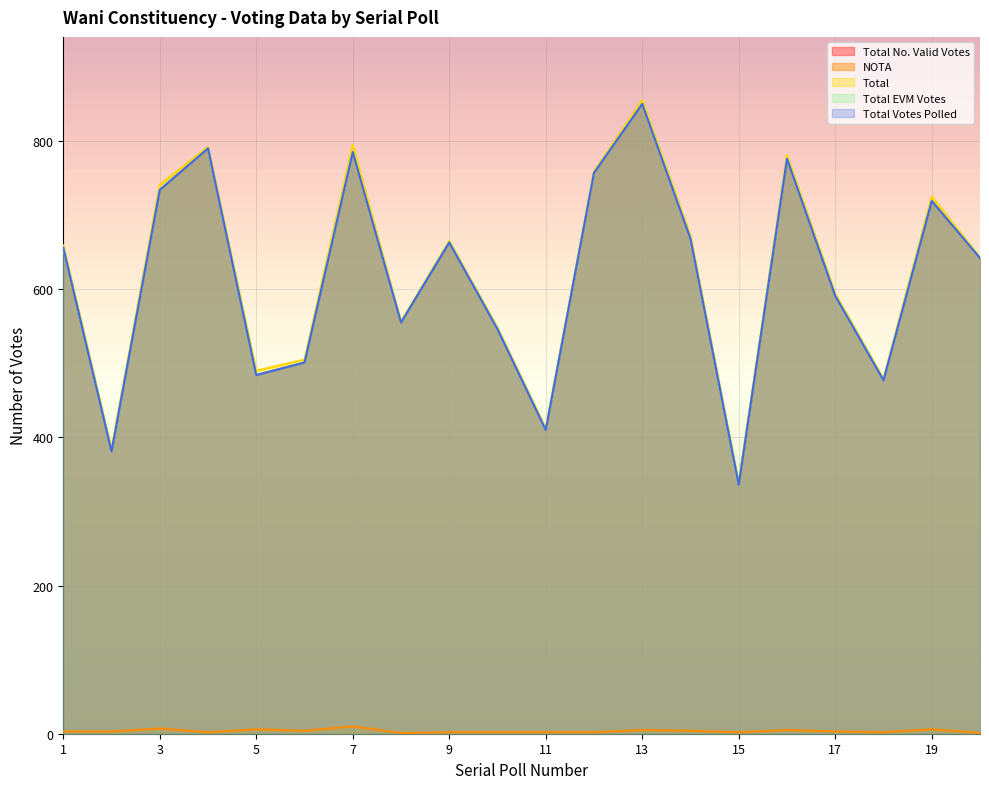

Which category has the highest value in the NOTA series?

7